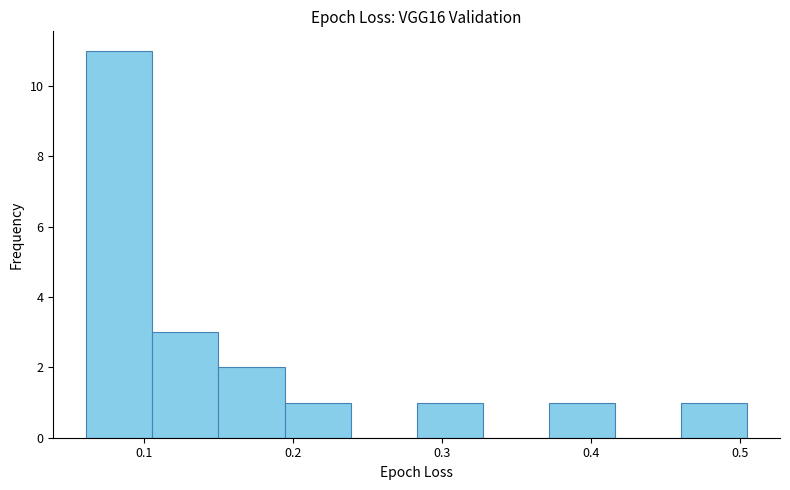

Reading left to right, transcribe this chart: for each bar, give the range it covers on the x-axis and its height. Neither the bar edges nor the heights are printed on the chart, so give them approximately, as read against the axes.

0.06 to 0.11: 11
0.11 to 0.15: 3
0.15 to 0.19: 2
0.19 to 0.24: 1
0.24 to 0.28: 0
0.28 to 0.33: 1
0.33 to 0.37: 0
0.37 to 0.42: 1
0.42 to 0.46: 0
0.46 to 0.50: 1